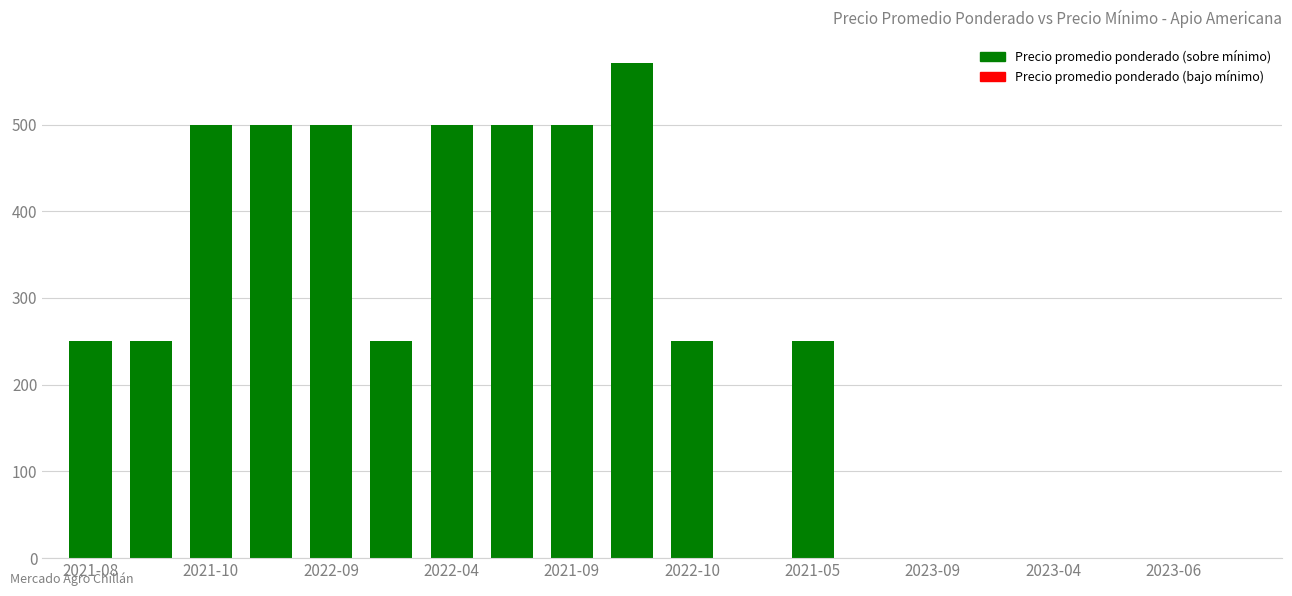

What is the sum of all values?

4821